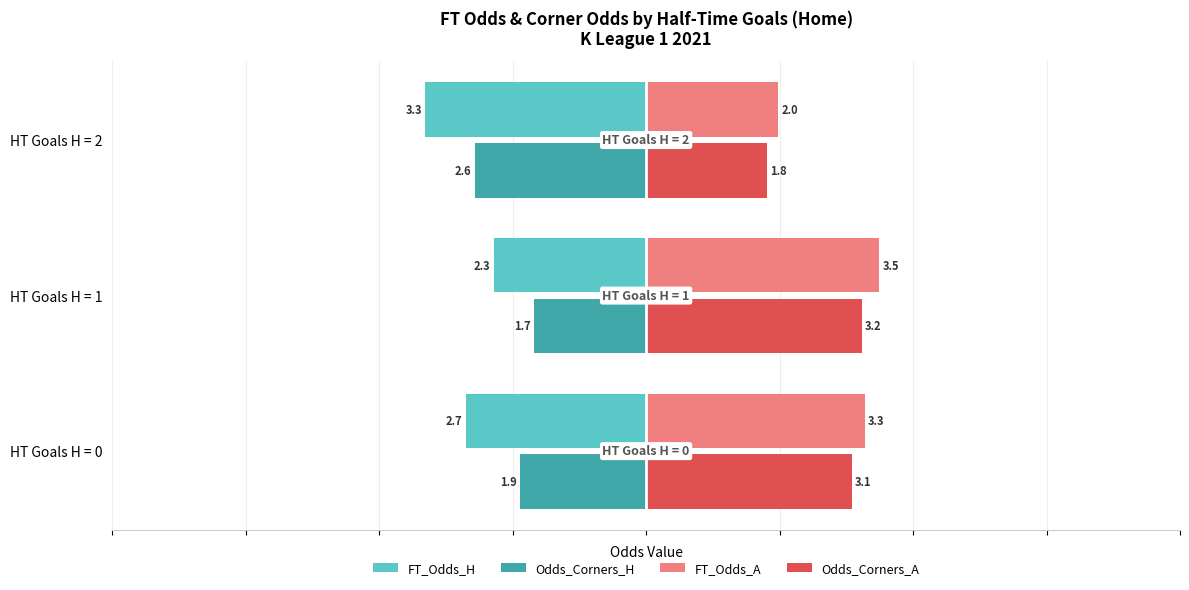

What is the difference between the maximum and minimum values in the Odds_Corners_H series?

0.9